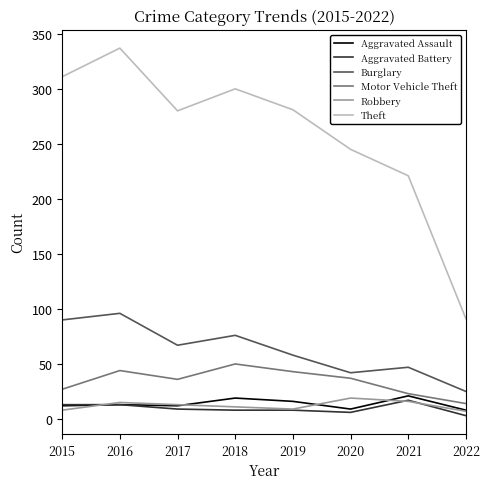

Where is Theft nearest to the value 214?

2021